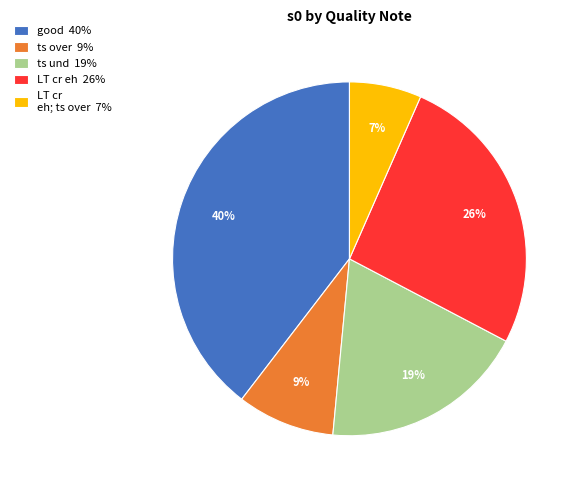

Between good 40% and ts und 19%, which is larger?

good 40%